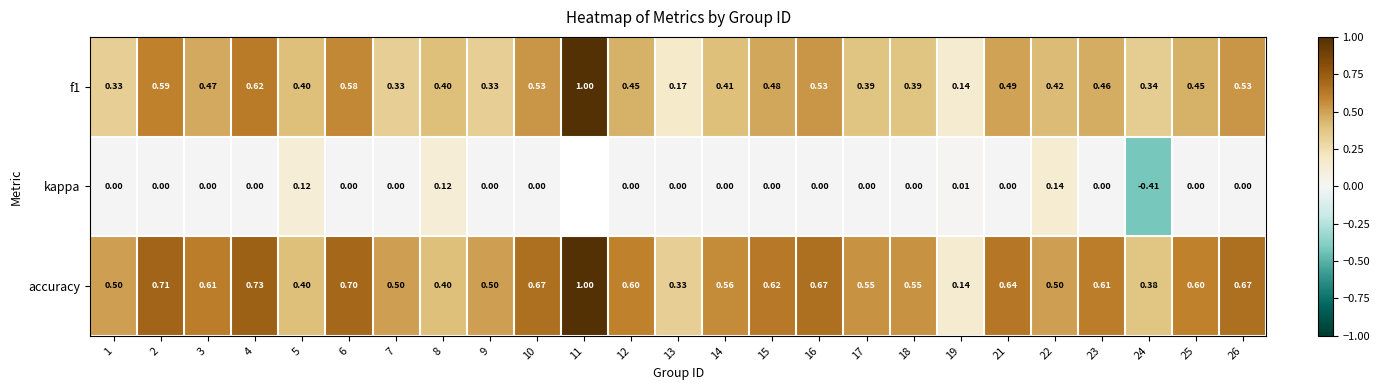

Is the value of accuracy at 24 greater than the value of kappa at 1?

Yes